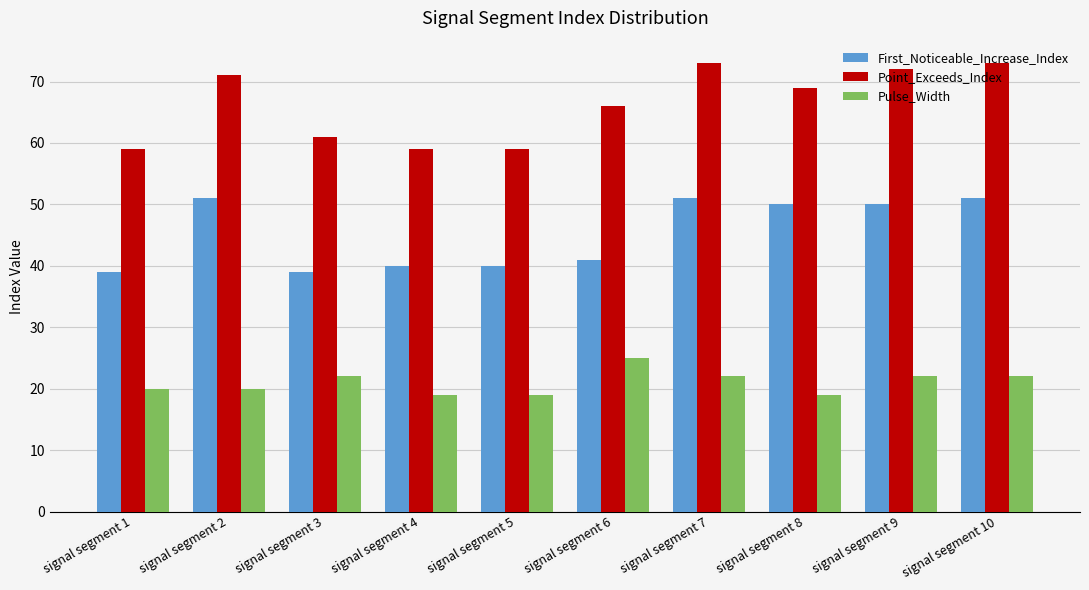

Is the value of First_Noticeable_Increase_Index at signal segment 6 greater than the value of Point_Exceeds_Index at signal segment 6?

No